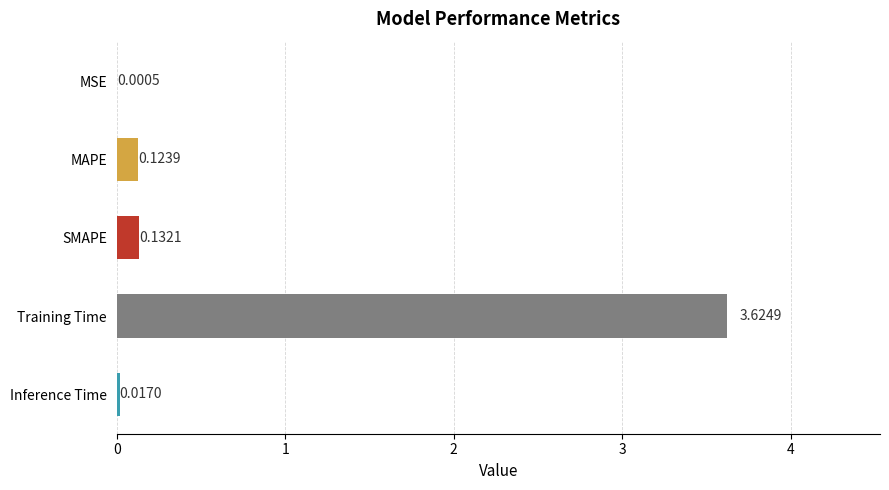

Which has a higher value, Training Time or Inference Time?

Training Time